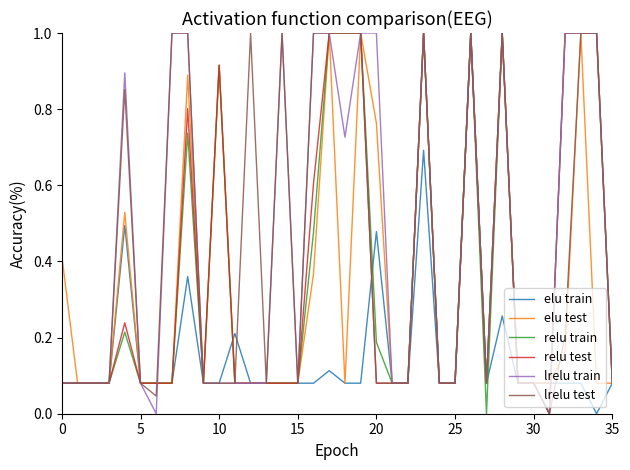

What is the greatest value displayed?

1.0